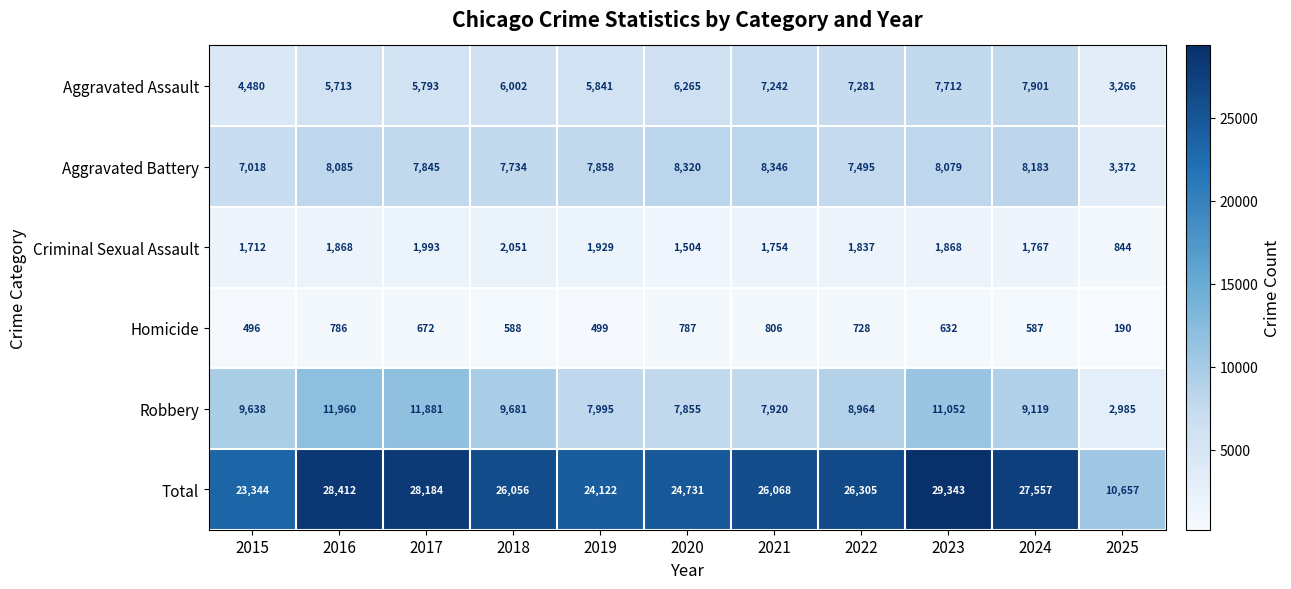

What is the difference between the maximum and minimum values in the Aggravated Assault series?

4635